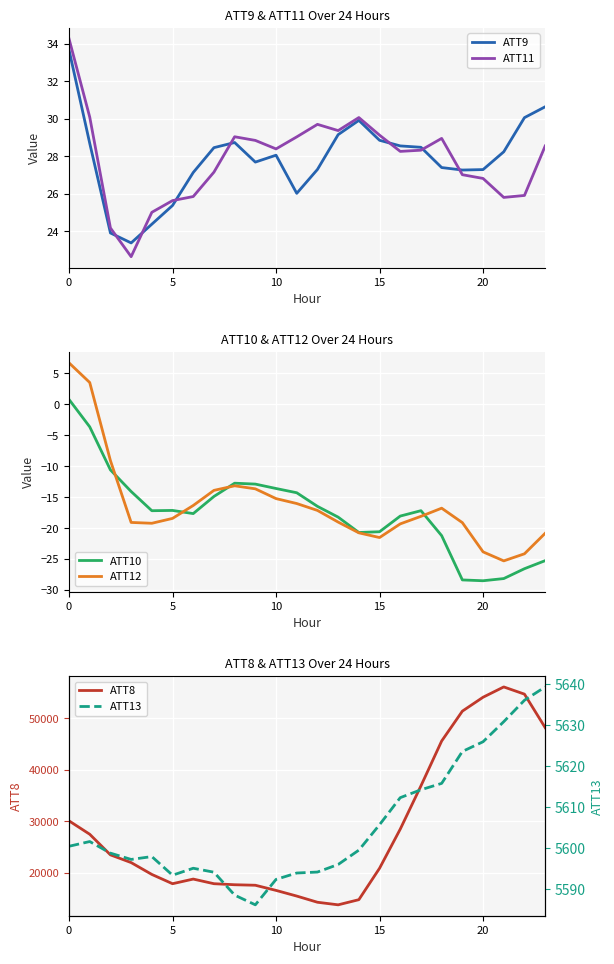

Does the chart display data point markers on the line(s)?

No